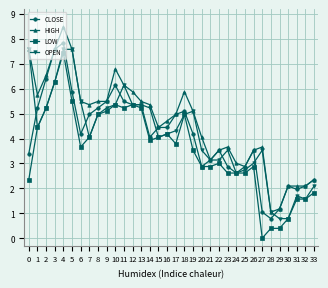

Which series changed the most between 20 and 24?

HIGH